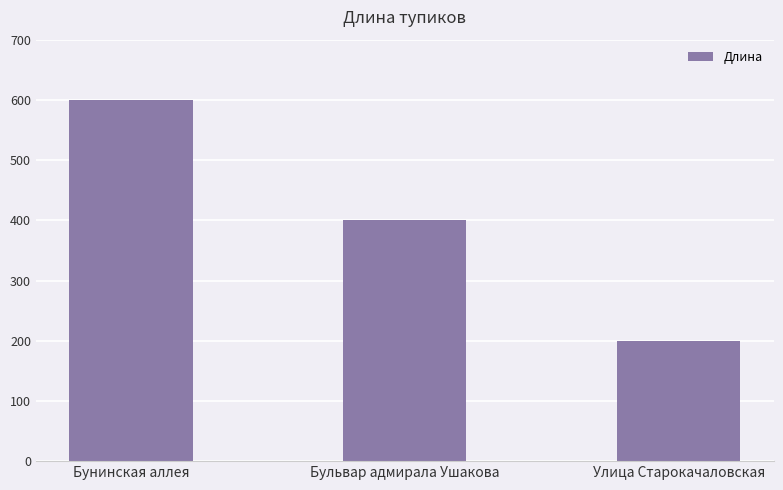

Reading left to right, what are all the values shown in this chart?

600	400	200